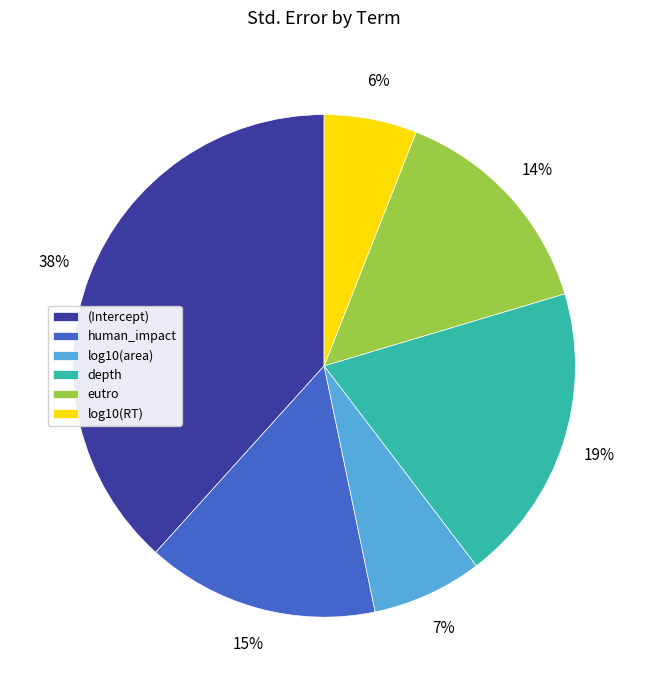

What percentage is the depth slice, to the nearest percent?

19%